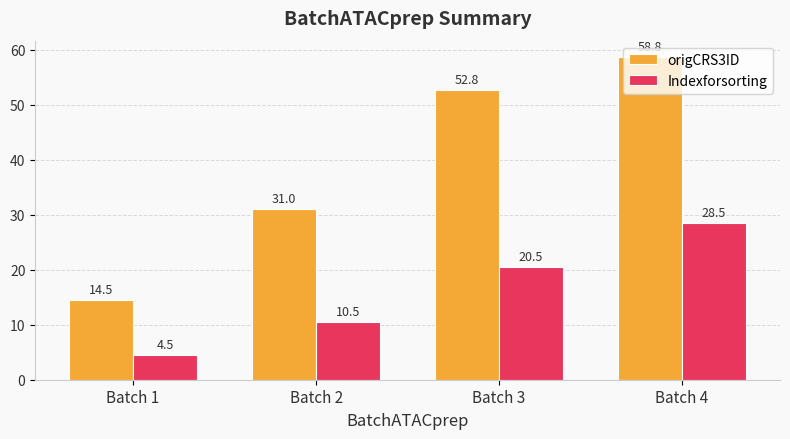

Reading left to right, list all the values displayed in this chart.

origCRS3ID: Batch 1=14.5	Batch 2=31.0	Batch 3=52.8	Batch 4=58.8
Indexforsorting: Batch 1=4.5	Batch 2=10.5	Batch 3=20.5	Batch 4=28.5